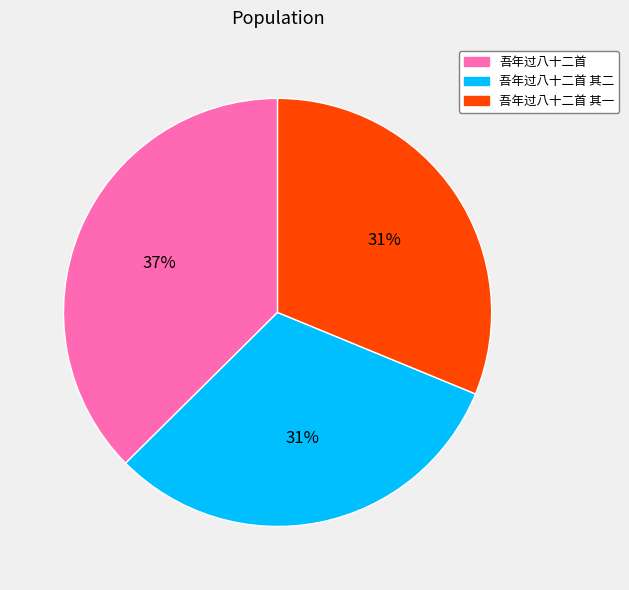

Is there any slice that represents more than half of the pie?

No